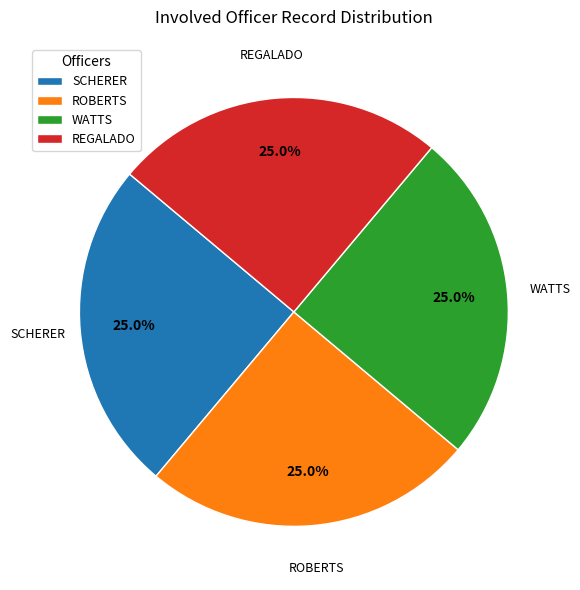

What is the ratio of the value at SCHERER to the value at ROBERTS?

1.0